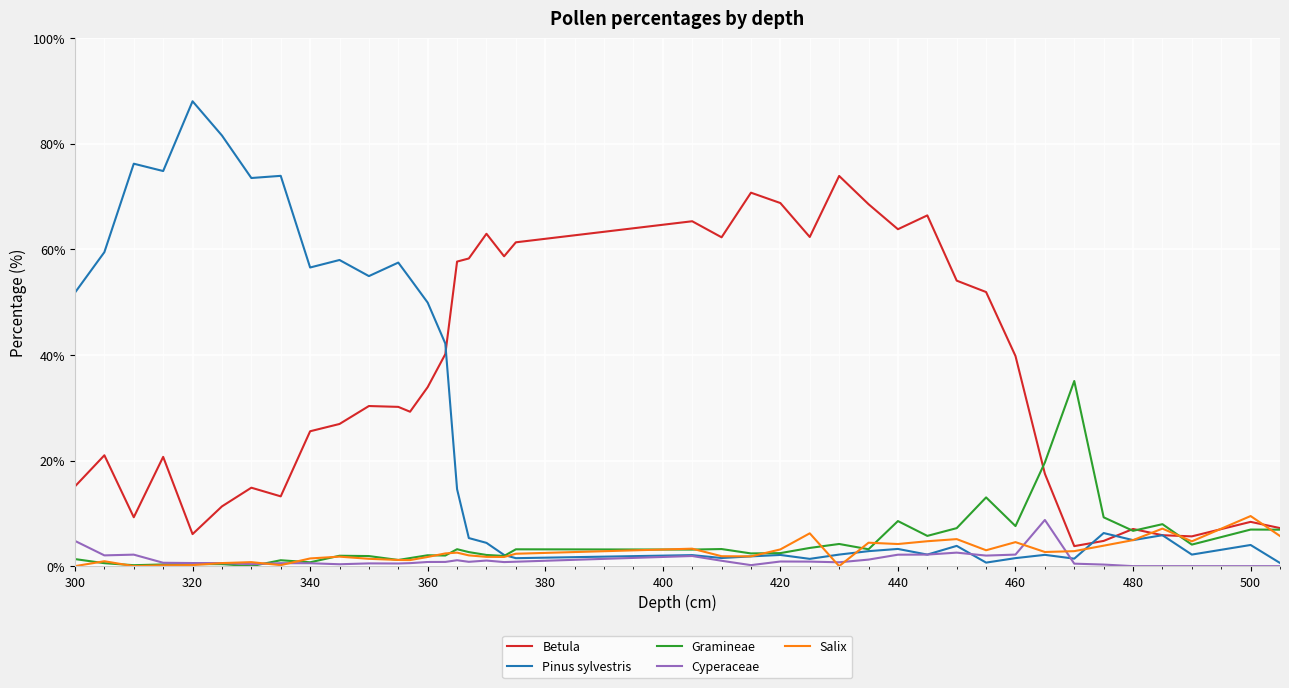

What is the maximum value for Betula?

73.9